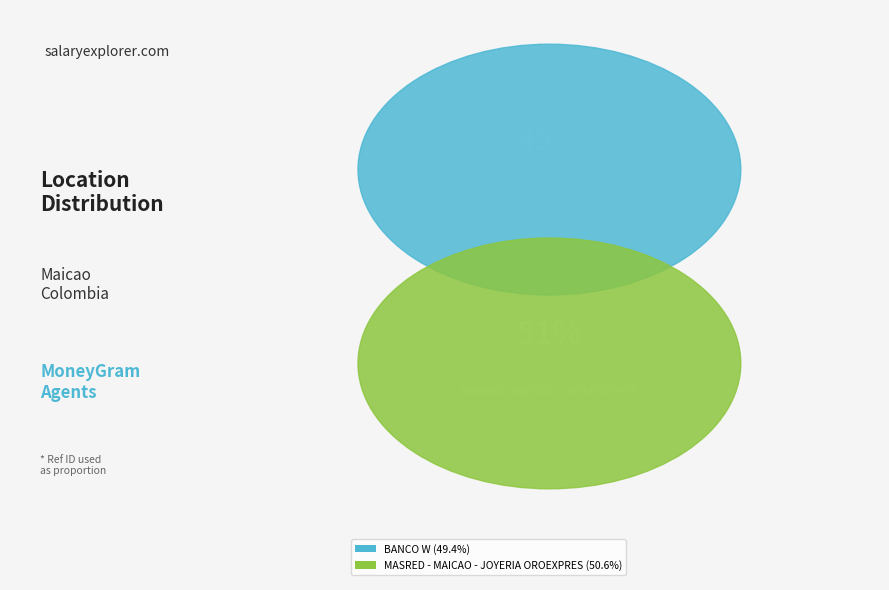

To the nearest percent, what is the difference between the largest and smallest slice percentages?

1%